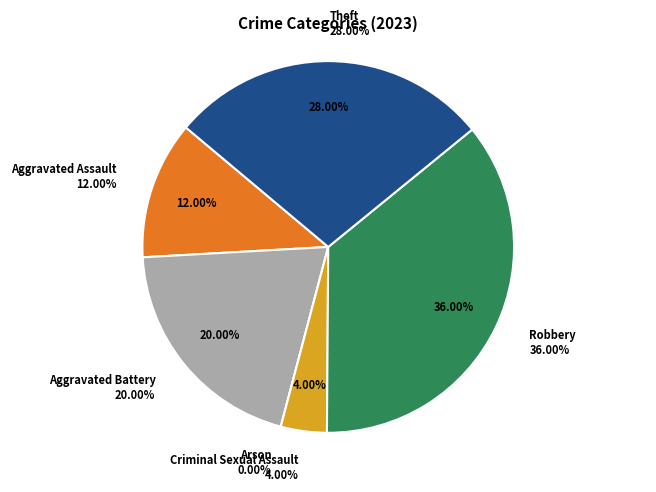

Does Criminal Sexual Assault represent more than half of the total?

No